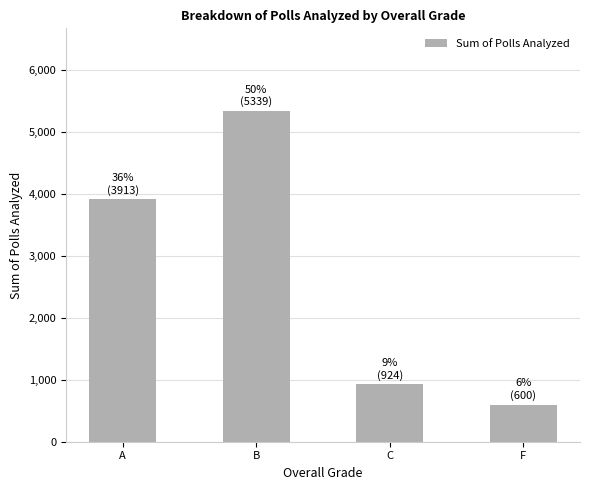

What is the change in value from B to C?

-4415